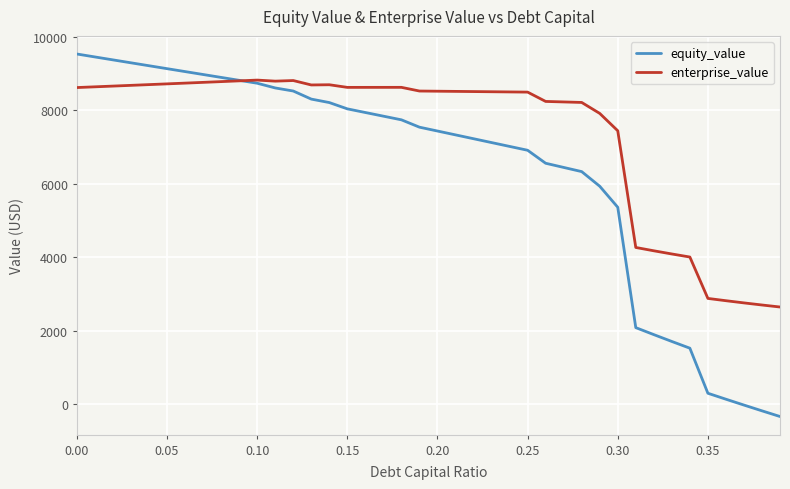

What is the highest value of the enterprise_value series?

8823.5